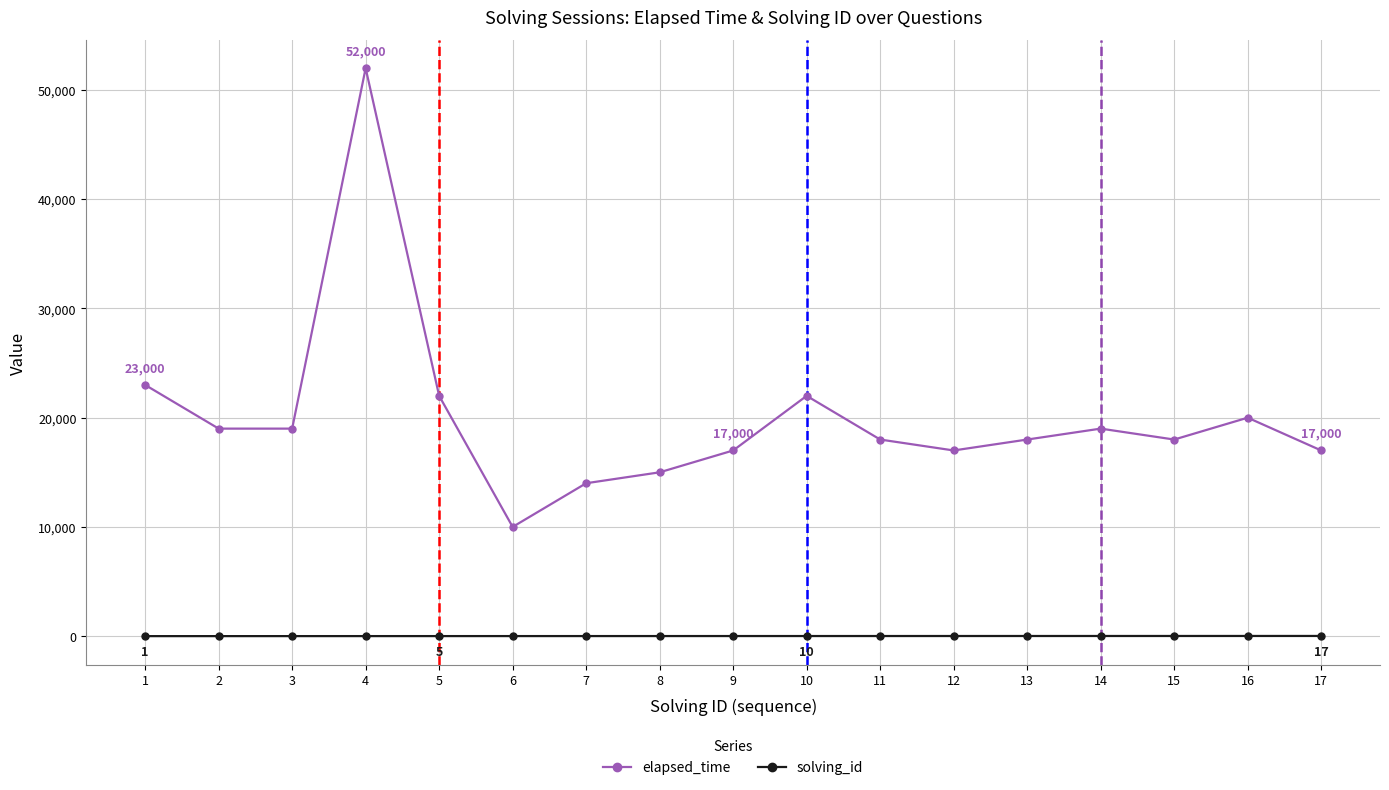

Does the chart display data point markers on the line(s)?

Yes